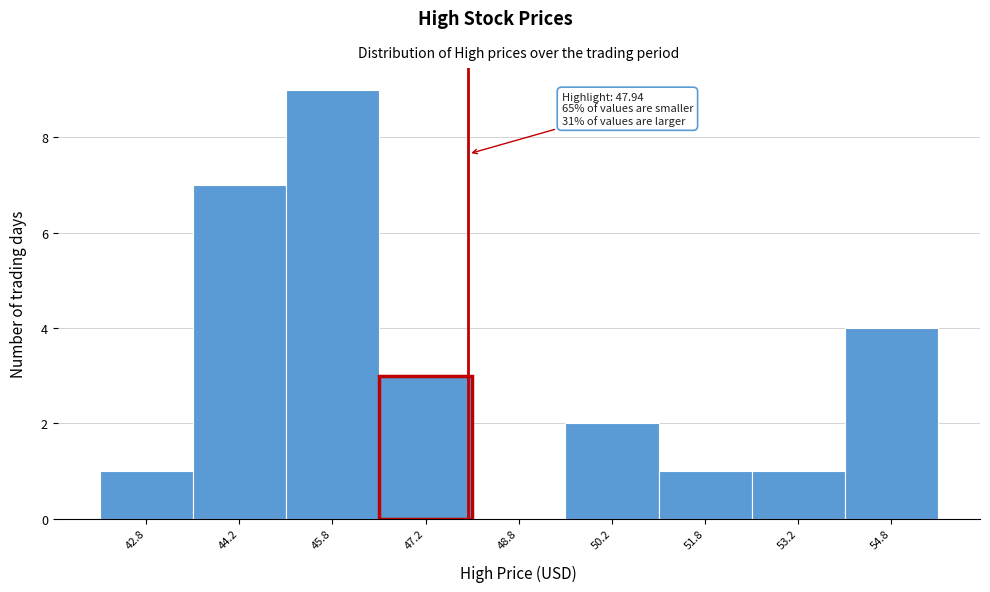

Which range on the x-axis has the tallest bar?

45.0 to 46.5